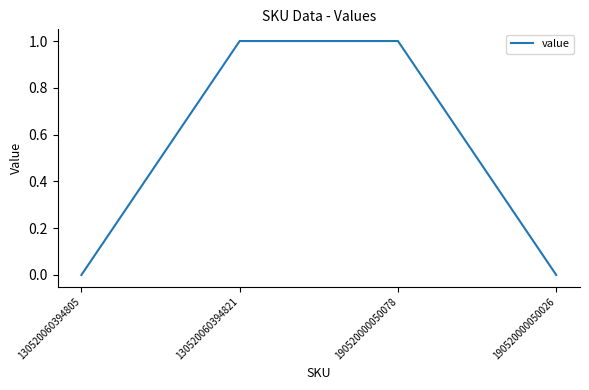

What is the maximum value shown in the chart?

1